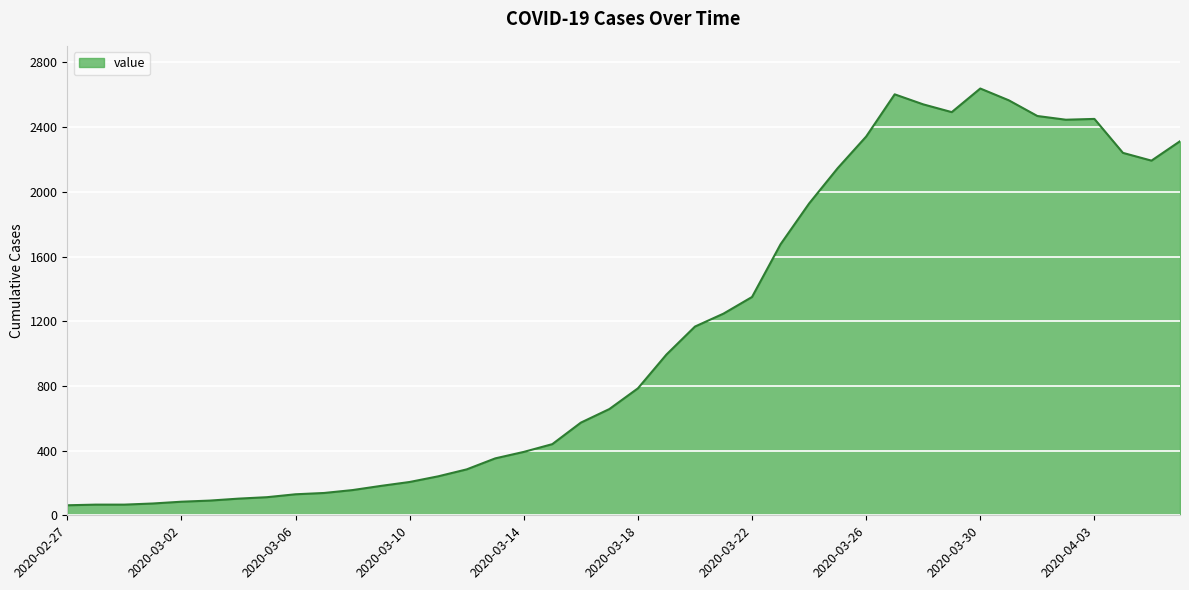

What is the maximum value shown in the chart?

2639